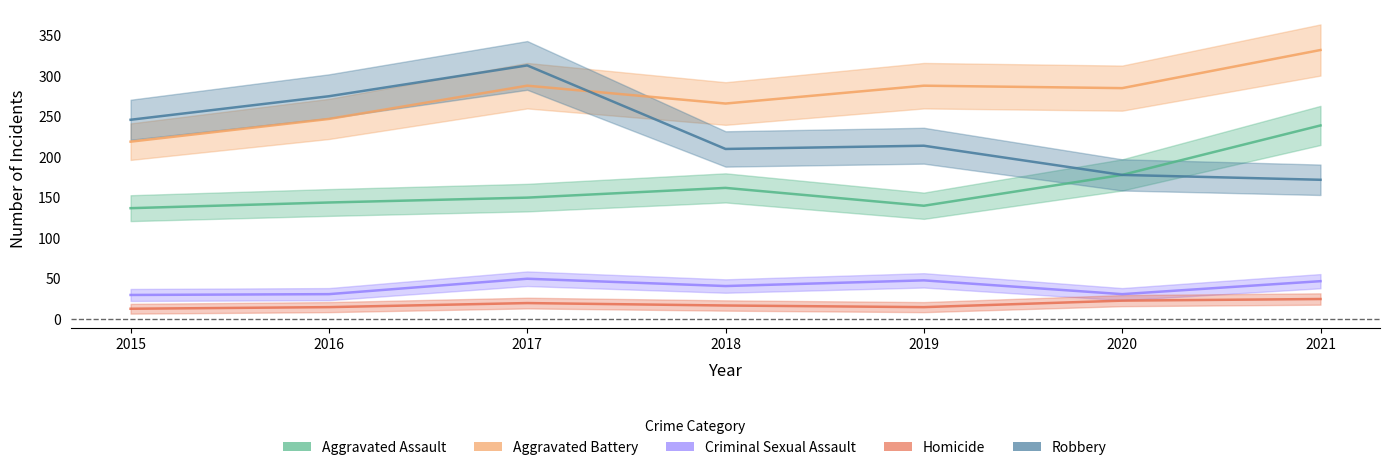

List the labels in order of Aggravated Battery value, smallest first.

2015, 2016, 2018, 2020, 2017, 2019, 2021